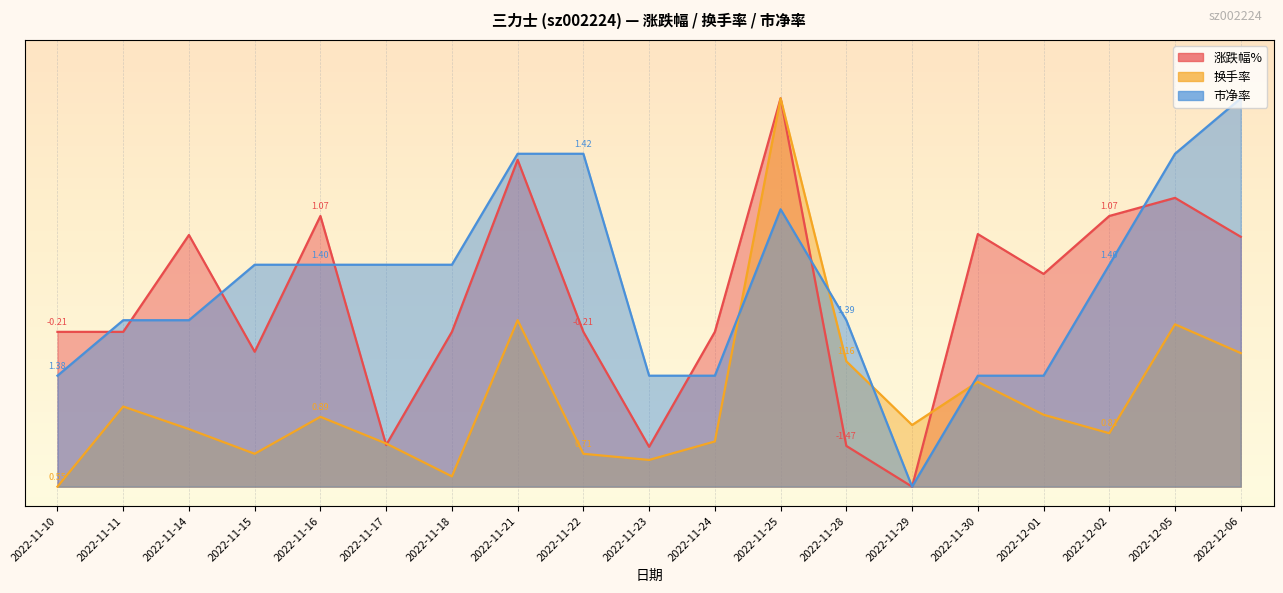

Reading left to right, extract all data points from this chart.

涨跌幅%: 2022-11-10=0.4	2022-11-11=0.4	2022-11-14=0.6	2022-11-15=0.3	2022-11-16=0.7	2022-11-17=0.1	2022-11-18=0.4	2022-11-21=0.8	2022-11-22=0.4	2022-11-23=0.1	2022-11-24=0.4	2022-11-25=1.0	2022-11-28=0.1	2022-11-29=0.0	2022-11-30=0.7	2022-12-01=0.5	2022-12-02=0.7	2022-12-05=0.7	2022-12-06=0.6
换手率: 2022-11-10=0.0	2022-11-11=0.2	2022-11-14=0.1	2022-11-15=0.1	2022-11-16=0.2	2022-11-17=0.1	2022-11-18=0.0	2022-11-21=0.4	2022-11-22=0.1	2022-11-23=0.1	2022-11-24=0.1	2022-11-25=1.0	2022-11-28=0.3	2022-11-29=0.2	2022-11-30=0.3	2022-12-01=0.2	2022-12-02=0.1	2022-12-05=0.4	2022-12-06=0.3
市净率: 2022-11-10=0.3	2022-11-11=0.4	2022-11-14=0.4	2022-11-15=0.6	2022-11-16=0.6	2022-11-17=0.6	2022-11-18=0.6	2022-11-21=0.9	2022-11-22=0.9	2022-11-23=0.3	2022-11-24=0.3	2022-11-25=0.7	2022-11-28=0.4	2022-11-29=0.0	2022-11-30=0.3	2022-12-01=0.3	2022-12-02=0.6	2022-12-05=0.9	2022-12-06=1.0